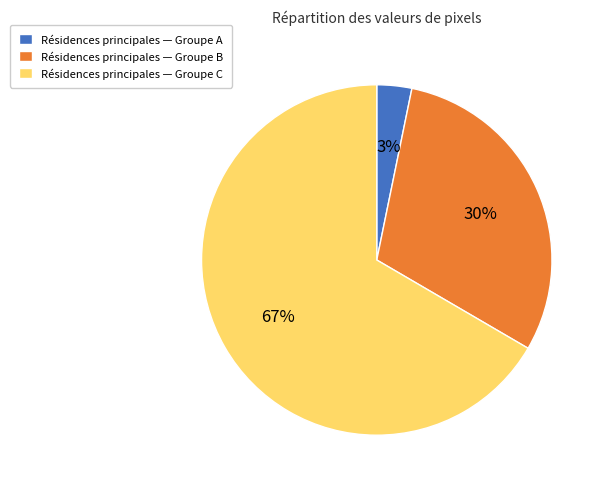

Rank the categories by value from lowest to highest.

Résidences principales — Groupe A, Résidences principales — Groupe B, Résidences principales — Groupe C